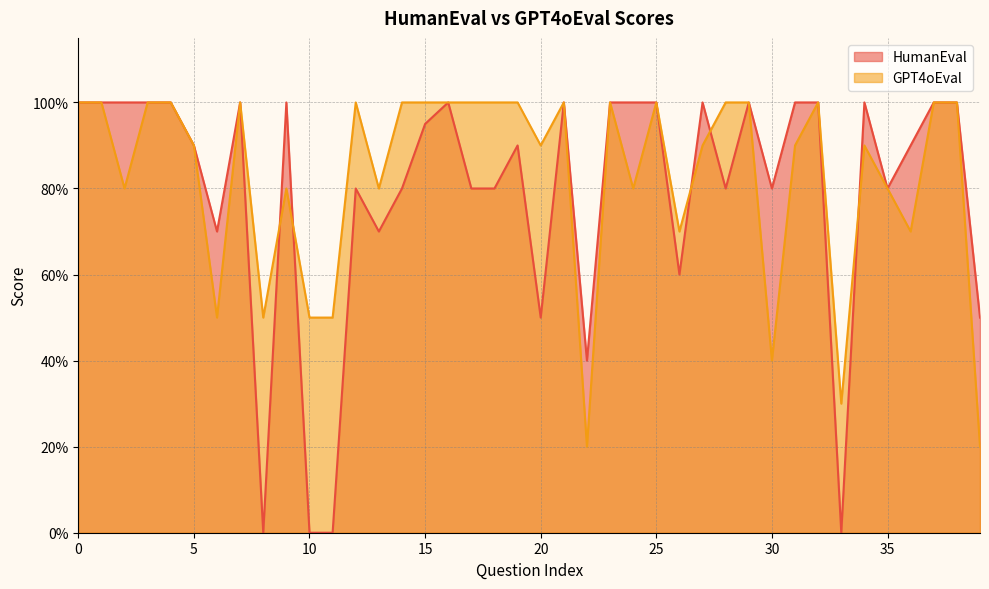

The value of HumanEval at 27 is 0.5. True or false?

False